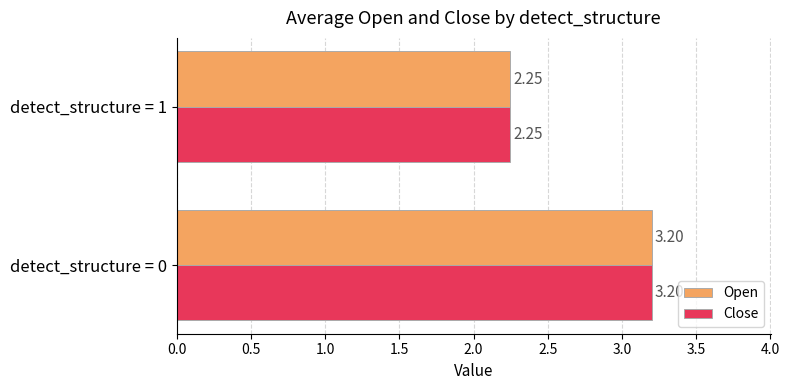

What is the difference between the Open values at detect_structure = 0 and detect_structure = 1?

1.0